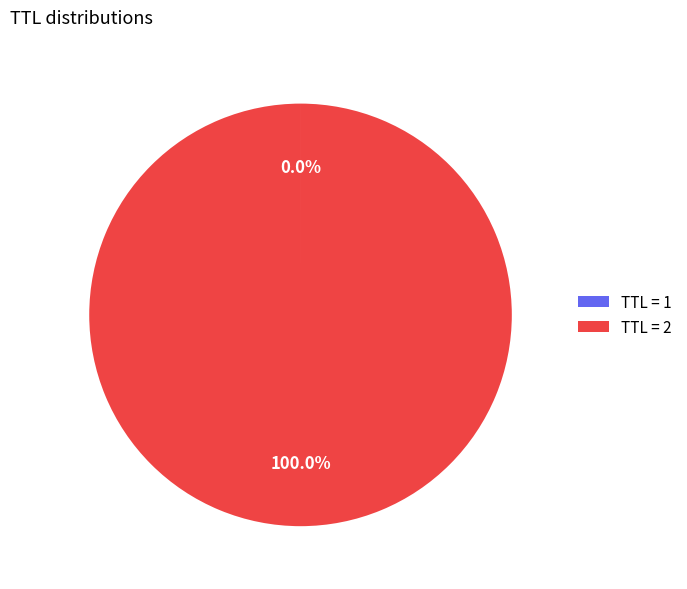

Which slice is the largest?

TTL = 2